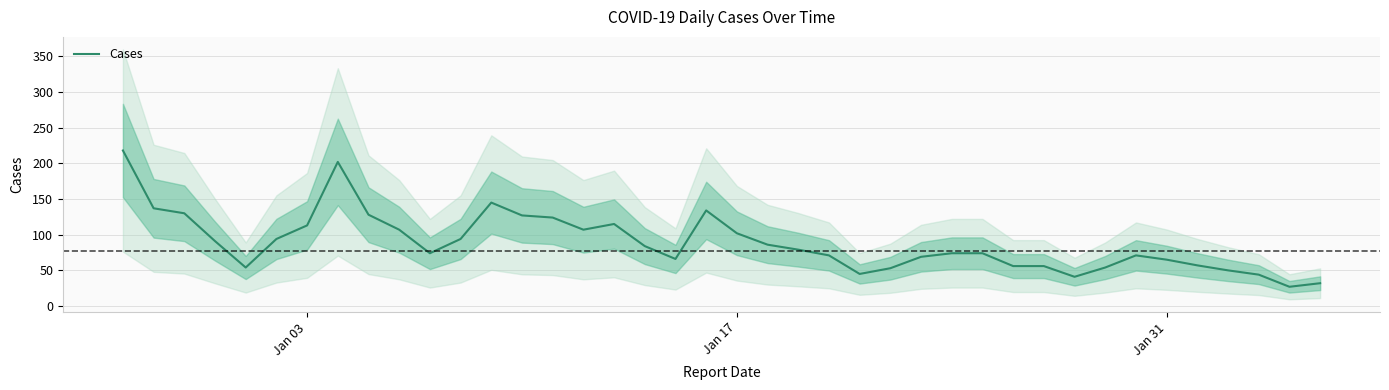

What is the lowest value of the Cases series?

27